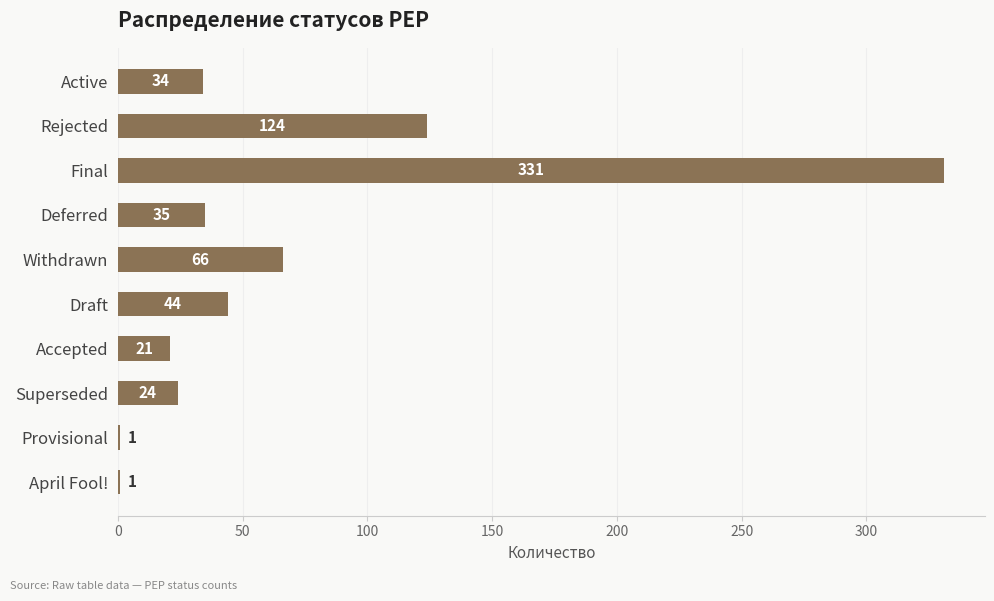

Which label corresponds to the largest value in the chart?

Final